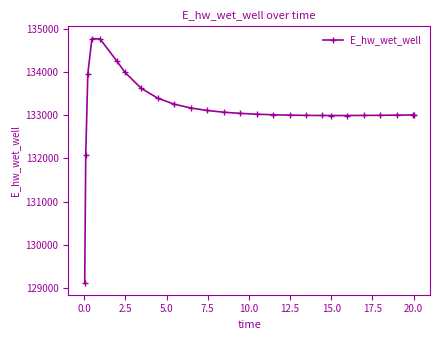

What is the value of the 8th point from the left?

133618.8